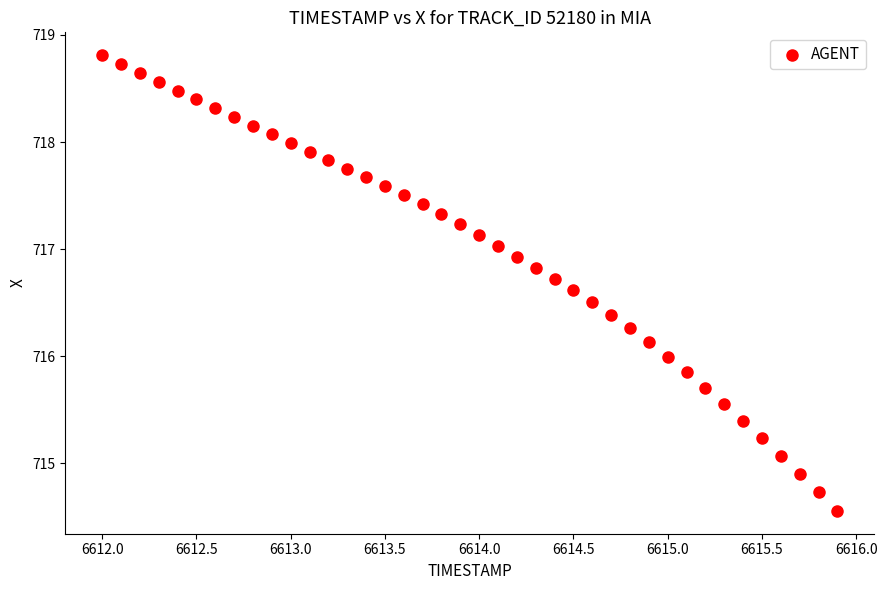

What is the range of Y values (max minus min)?

4.3